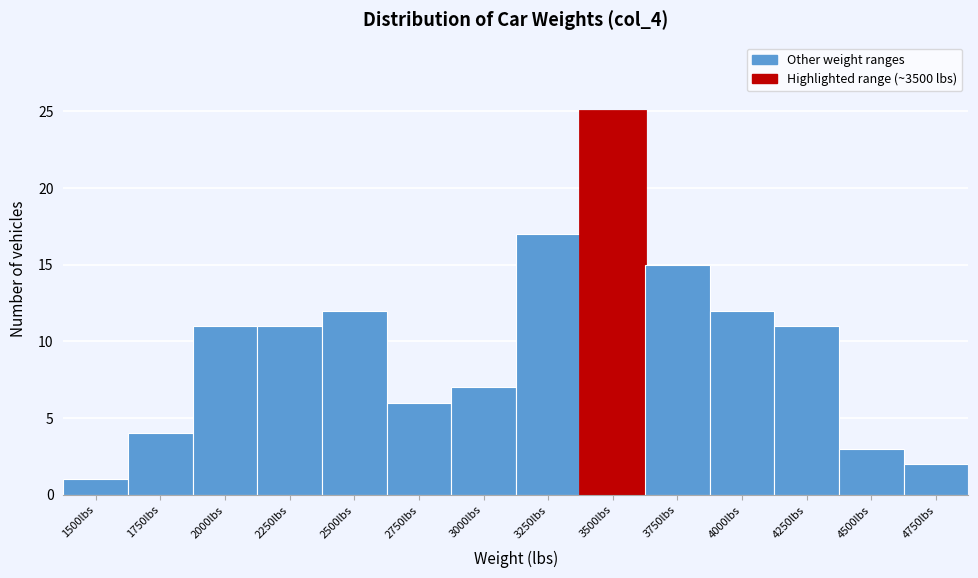

Reading left to right, extract all data points from this chart.

1500lbs=1	1750lbs=4	2000lbs=11	2250lbs=11	2500lbs=12	2750lbs=6	3000lbs=7	3250lbs=17	3500lbs=25	3750lbs=15	4000lbs=12	4250lbs=11	4500lbs=3	4750lbs=2